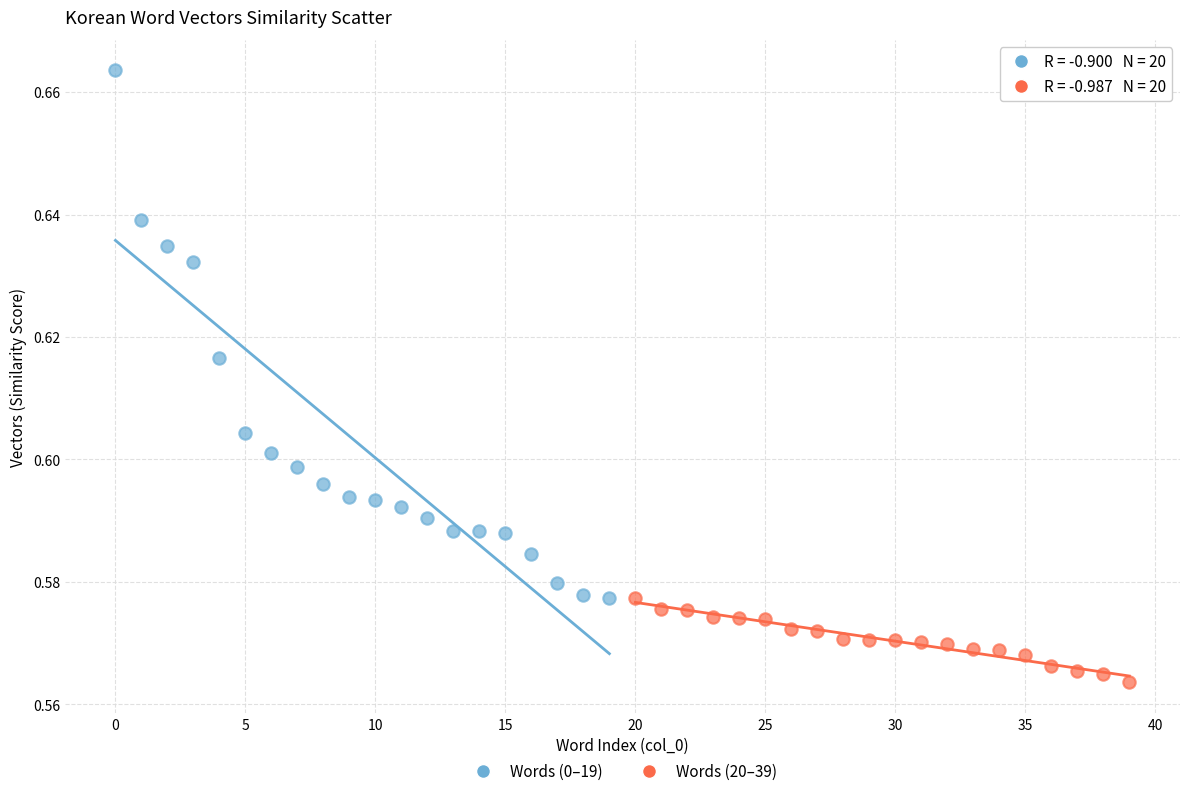

Which series contains the highest Y value?

Words (0–19)